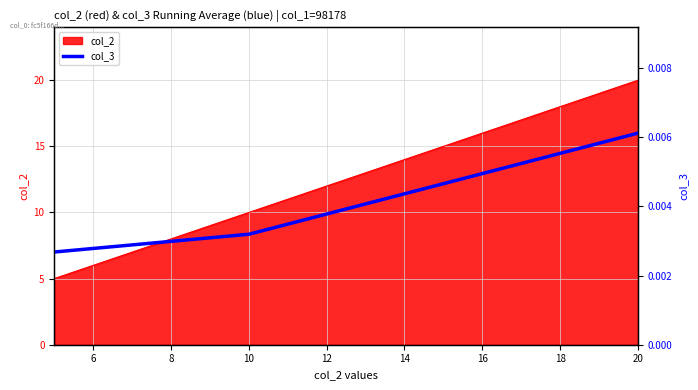

Does the chart have visible grid lines?

Yes